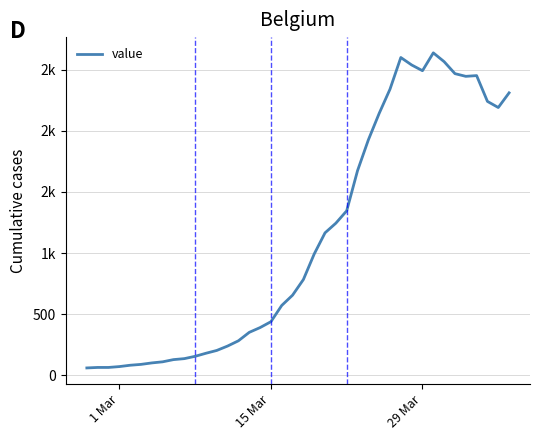

Is this an area chart (filled region under the line)?

No